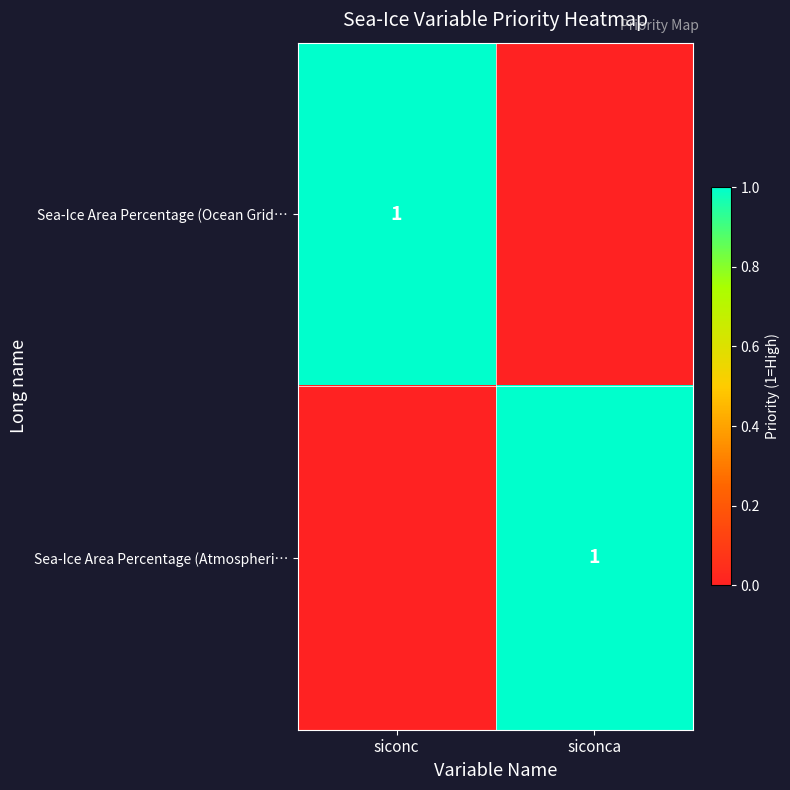

Is it true that Sea-Ice Area Percentage (Ocean Grid… equals 2 at siconc?

False